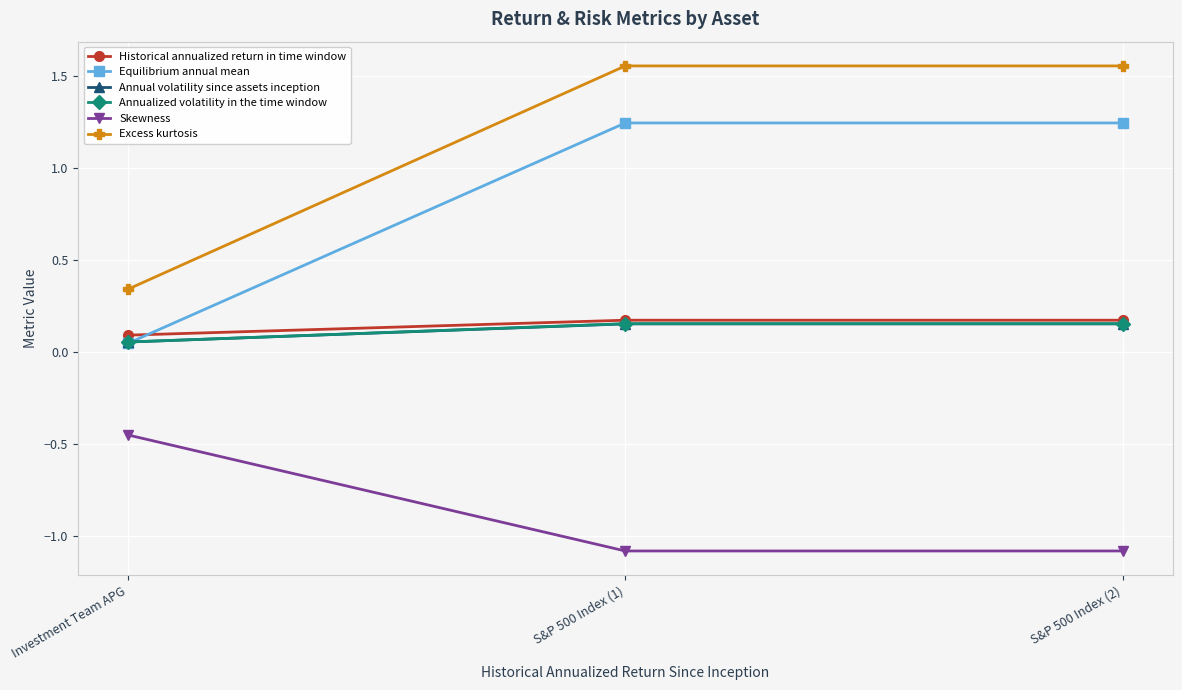

Is the value of Annual volatility since assets inception at S&P 500 Index (2) greater than the value of Historical annualized return in time window at Investment Team APG?

Yes